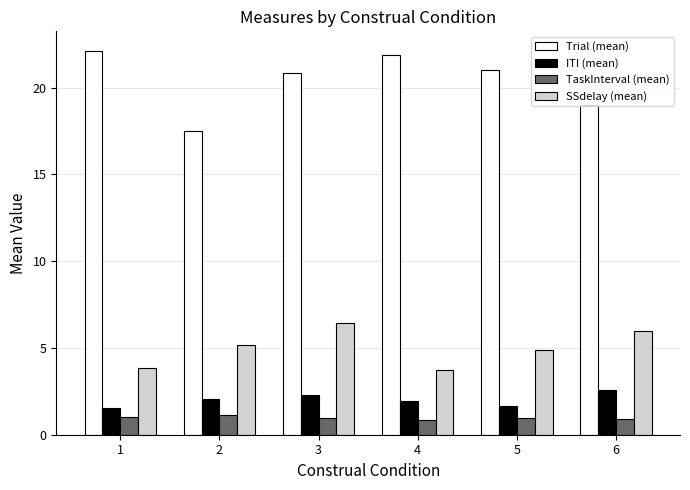

List the series in order of their peak value, highest first.

Trial (mean), SSdelay (mean), ITI (mean), TaskInterval (mean)